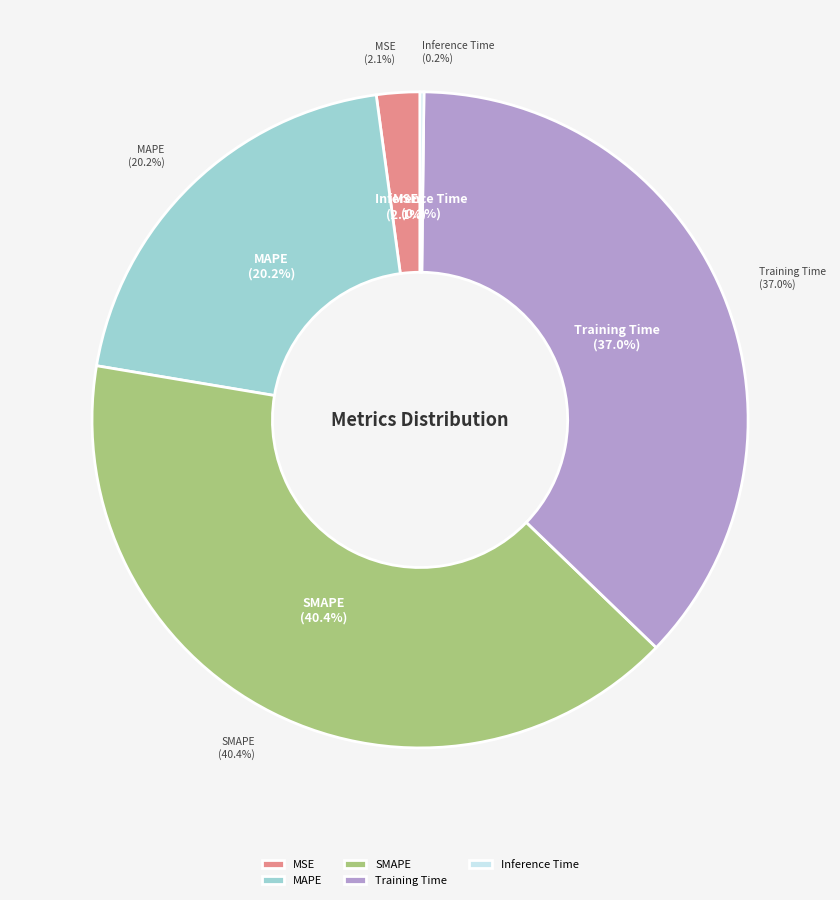

True or false: MAPE accounts for 28% of the total.

False